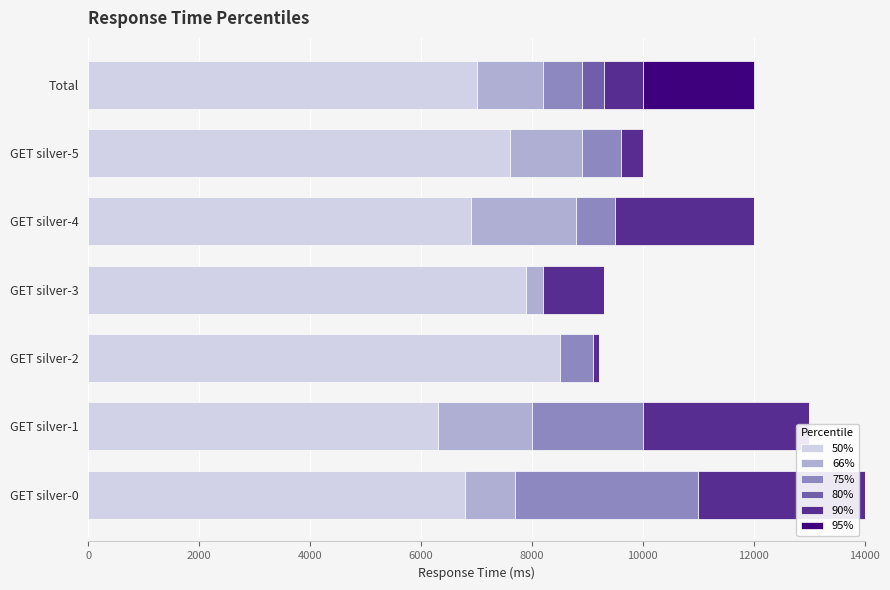

At GET silver-0, list the series in order from smallest to largest.

80%, 95%, 66%, 90%, 75%, 50%